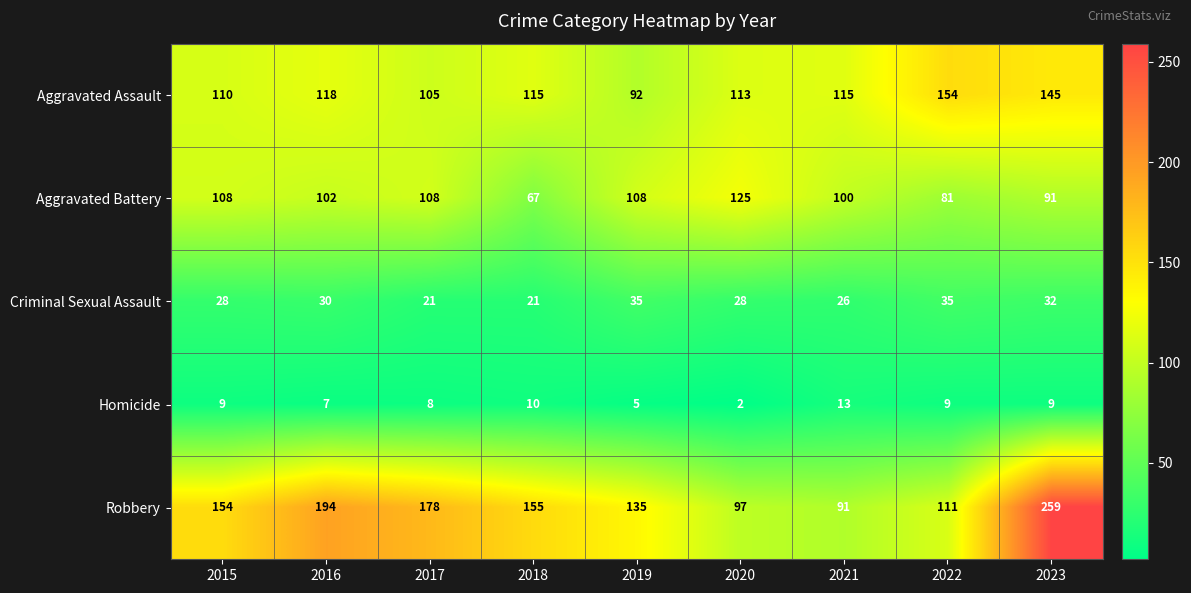

At how many categories does at least one series exceed 203?

1